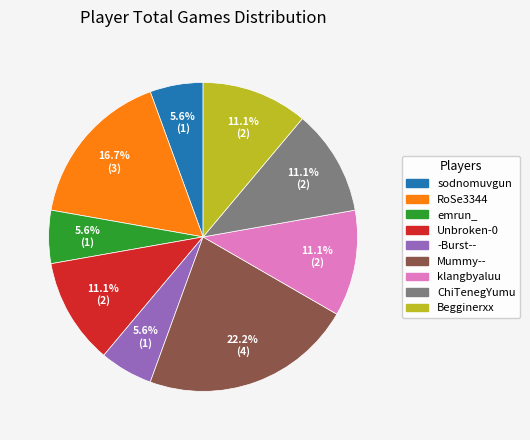

Which has a higher value, emrun_ or klangbyaluu?

klangbyaluu